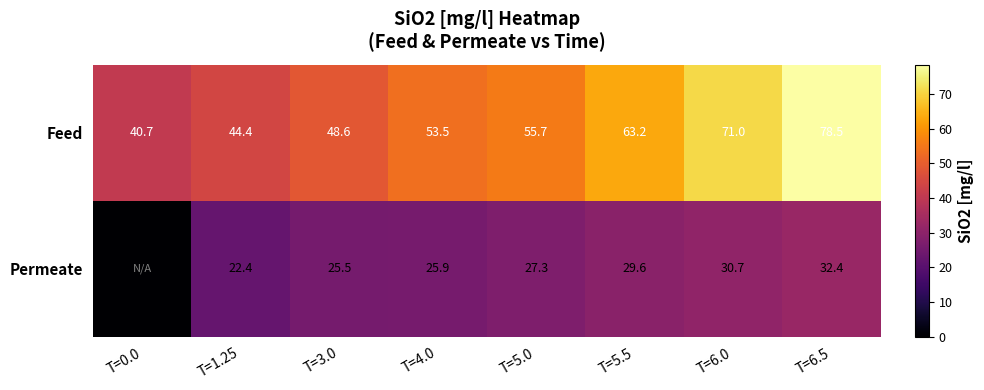

Read the Feed value at T=5.0.

55.7